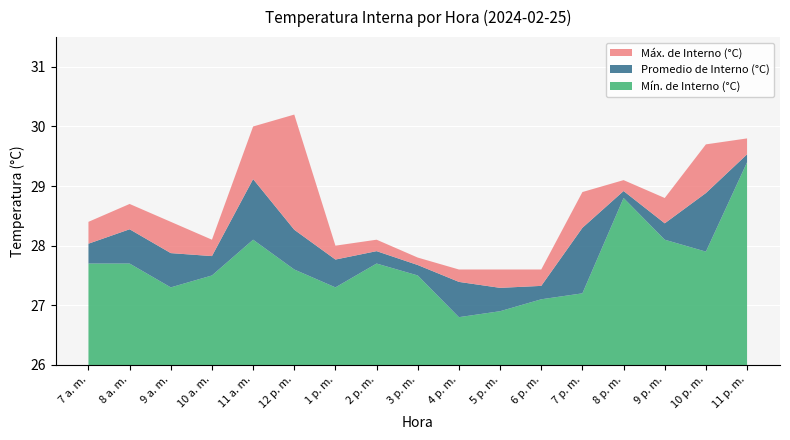

Reading left to right, list all the values displayed in this chart.

Máx. de Interno (°C): 28.4	28.7	28.4	28.1	30.0	30.2	28.0	28.1	27.8	27.6	27.6	27.6	28.9	29.1	28.8	29.7	29.8
Promedio de Interno (°C): 28.0	28.3	27.9	27.8	29.1	28.3	27.8	27.9	27.7	27.4	27.3	27.3	28.3	28.9	28.4	28.9	29.5
Mín. de Interno (°C): 27.7	27.7	27.3	27.5	28.1	27.6	27.3	27.7	27.5	26.8	26.9	27.1	27.2	28.8	28.1	27.9	29.4